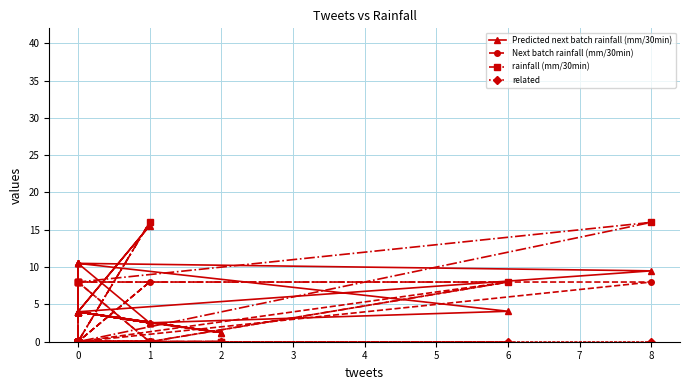

True or false: related has more than 2 points higher than both neighbors.

False